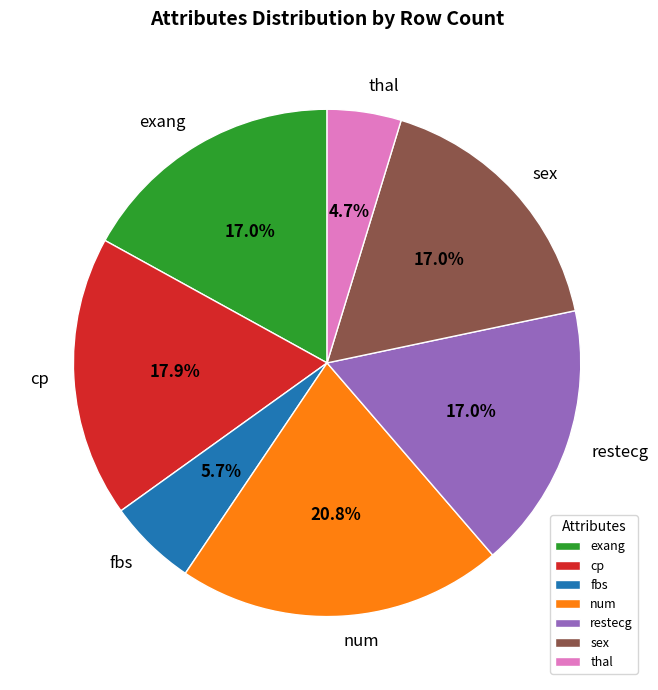

Do restecg and fbs together represent more than half of the pie?

No